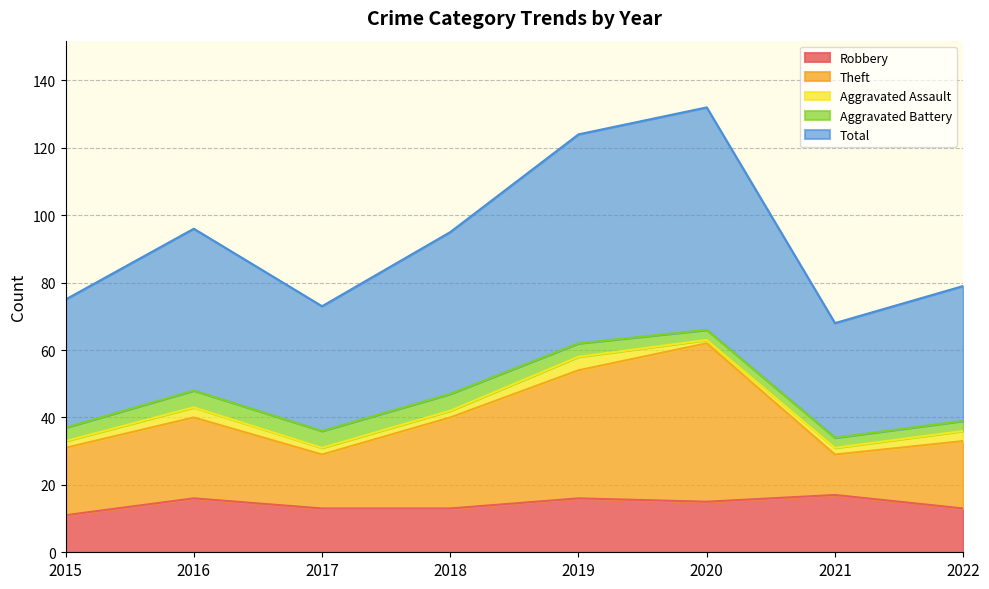

Between 2018 and 2021, which is larger?

2021